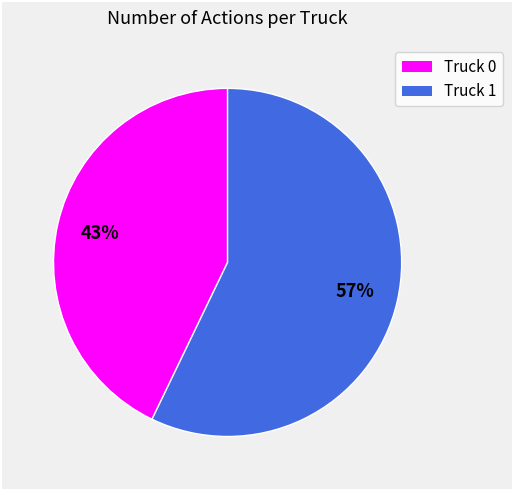

Is it true that Truck 0 is 50% of the pie?

False